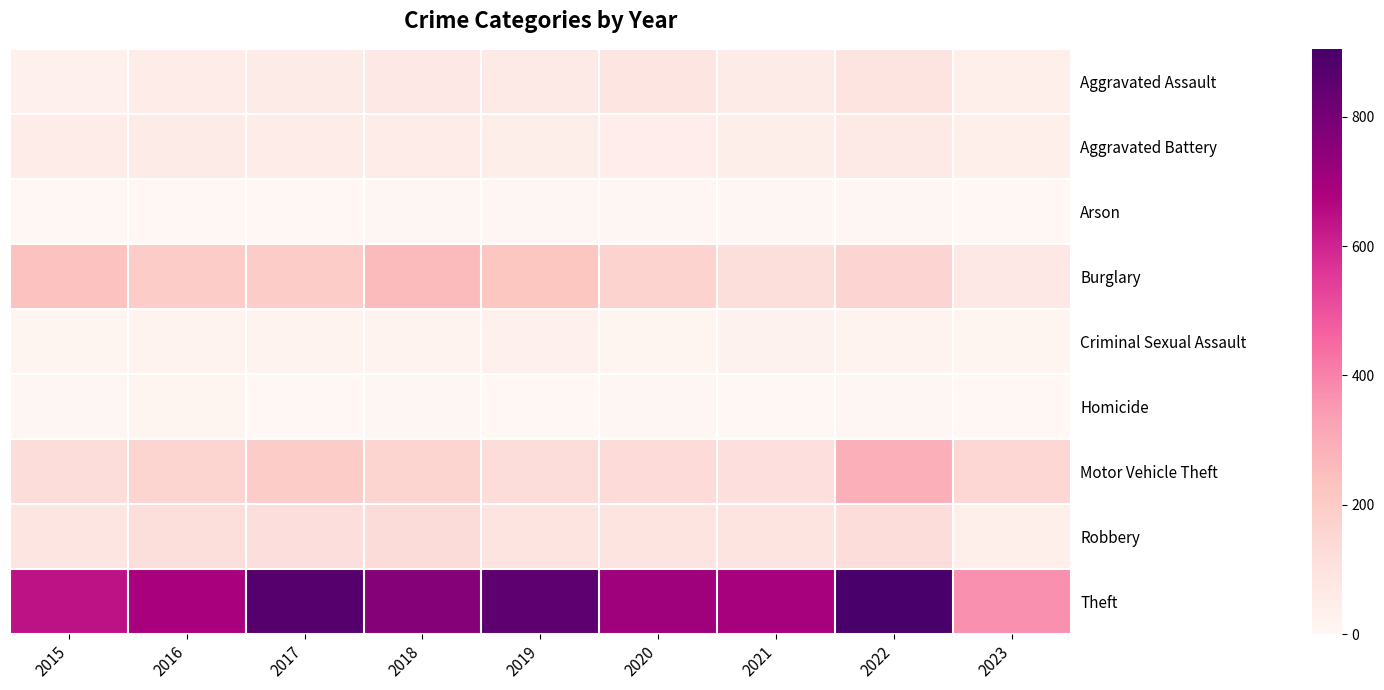

List the series in order of their peak value, highest first.

Theft, Motor Vehicle Theft, Burglary, Robbery, Aggravated Assault, Aggravated Battery, Criminal Sexual Assault, Homicide, Arson